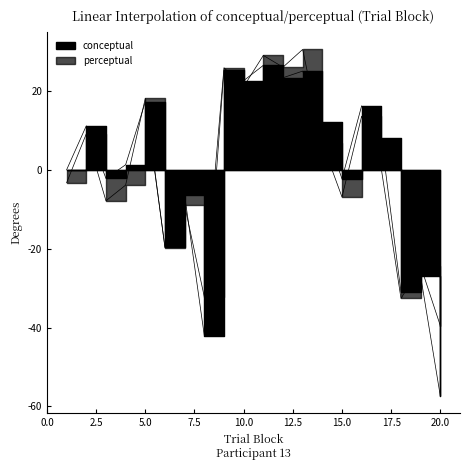

In perceptual, how many points are higher than both neighbors (excluding endpoints)?

8